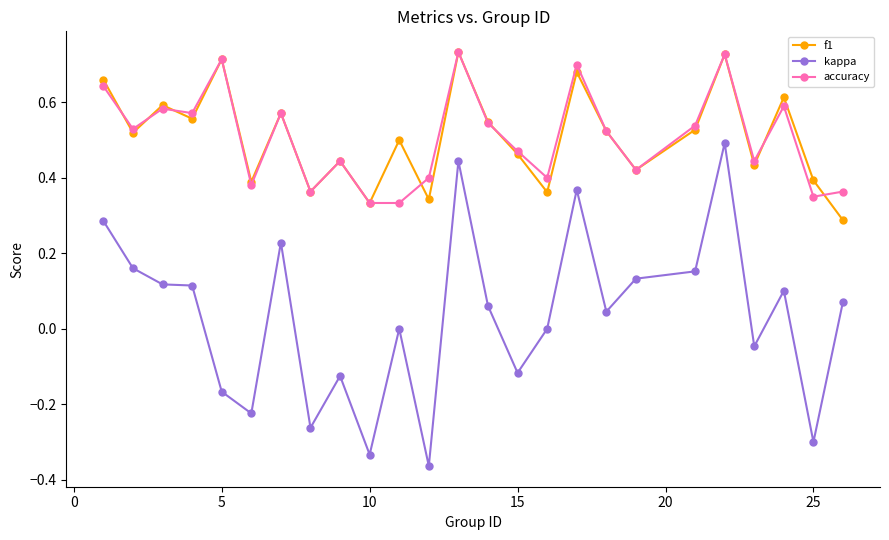

How many interior local peaks does the f1 series have?

9